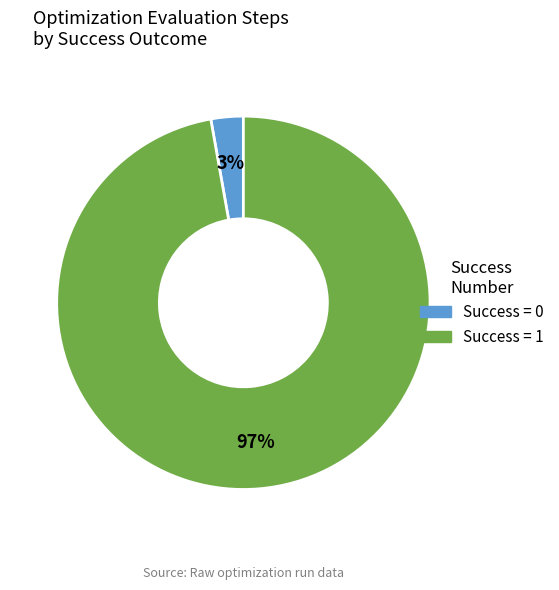

To the nearest percent, what is the average slice percentage?

50%